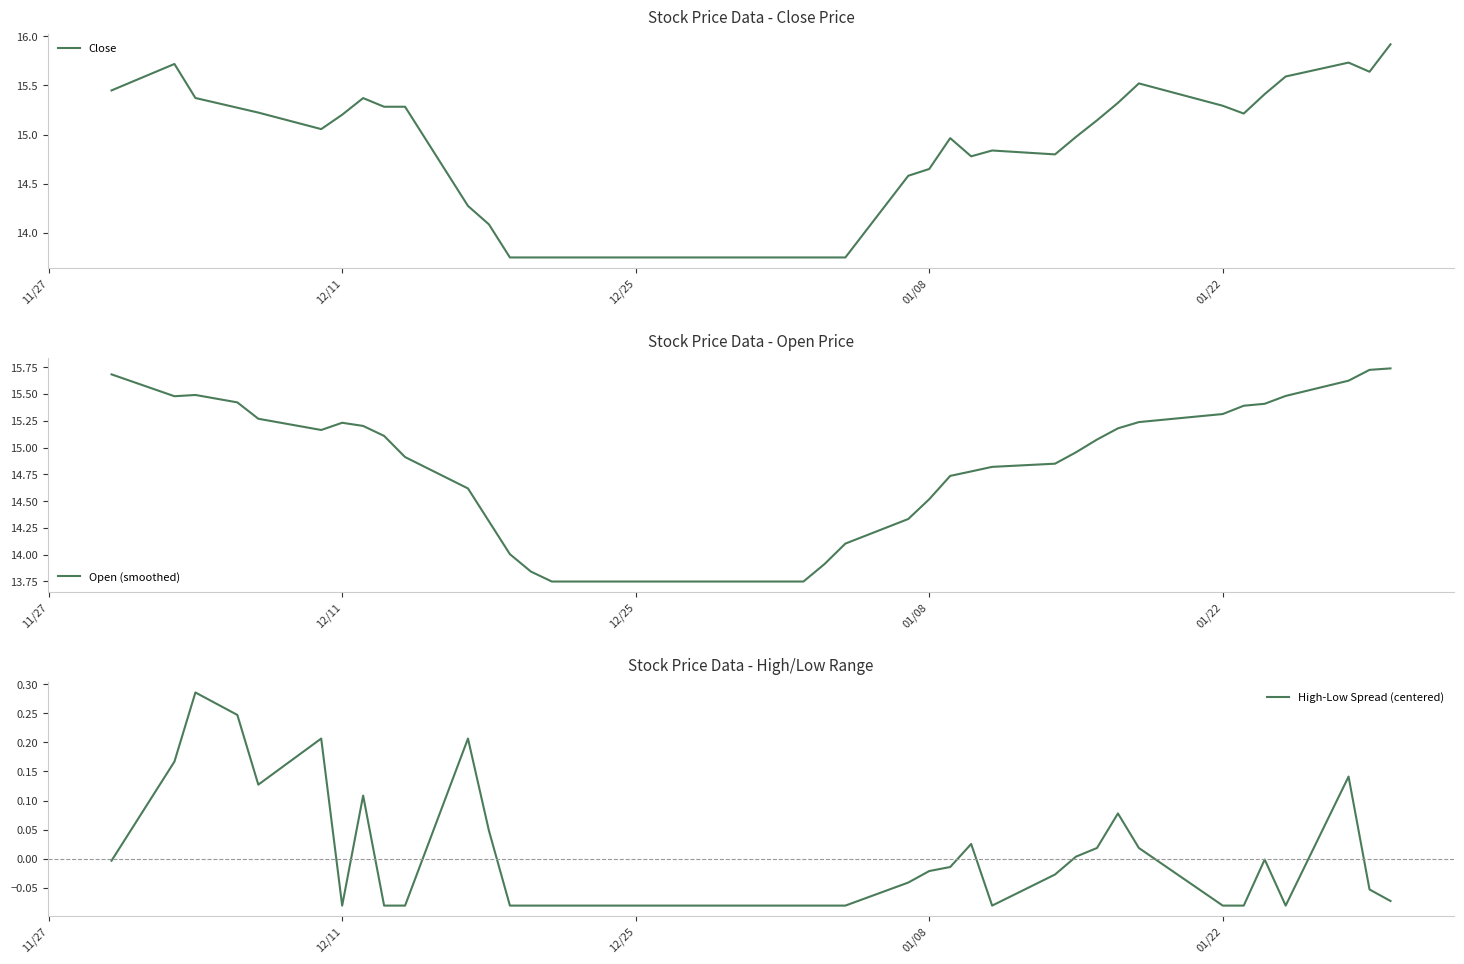

What position from the left is 01/22?

5